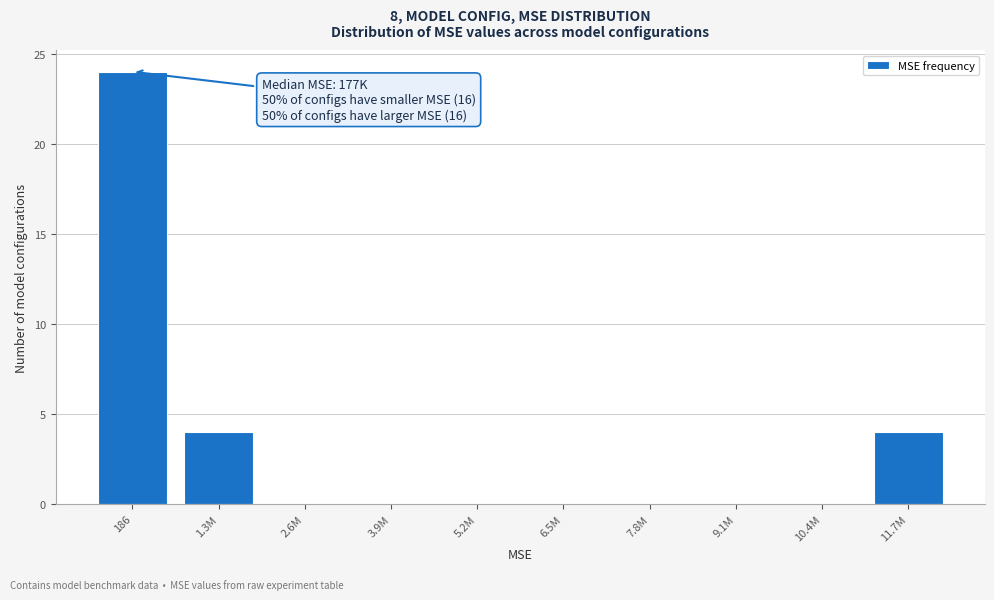

Reading right to left, transcribe all the data shown in this chart.

11.7M=4	10.4M=0	9.1M=0	7.8M=0	6.5M=0	5.2M=0	3.9M=0	2.6M=0	1.3M=4	186=24